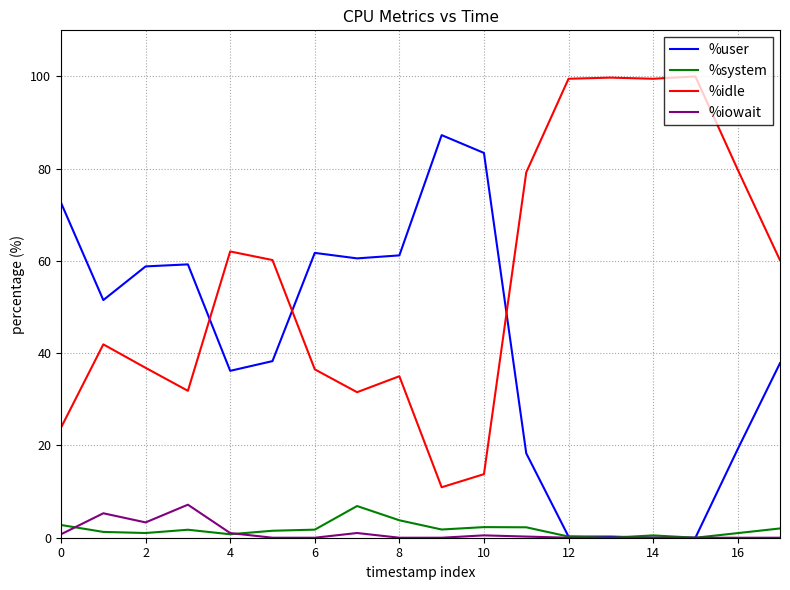

True or false: %idle has more than 0 interior local peaks.

True